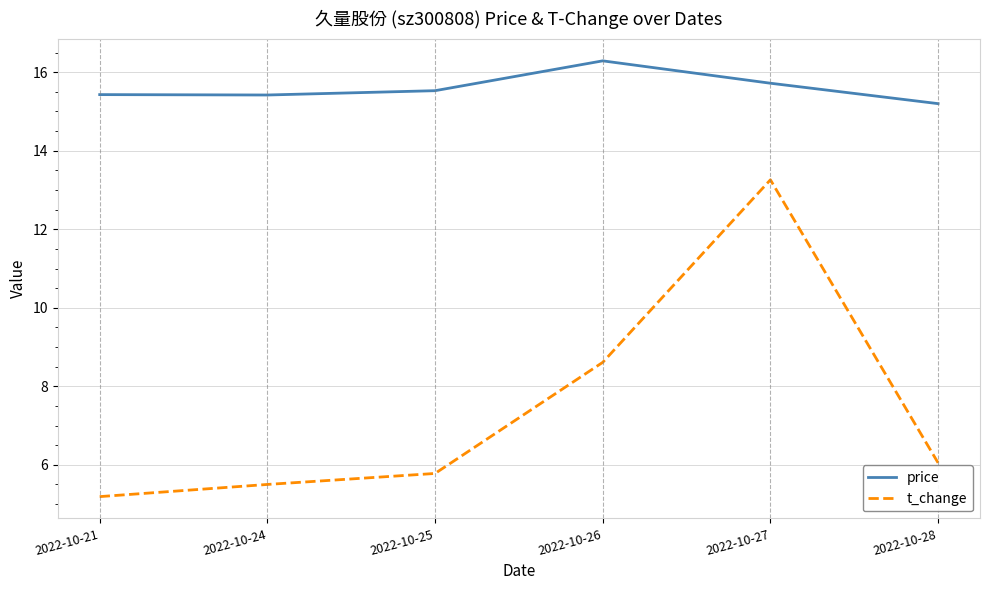

The price series shows 15.4 at 2022-10-21. True or false?

True